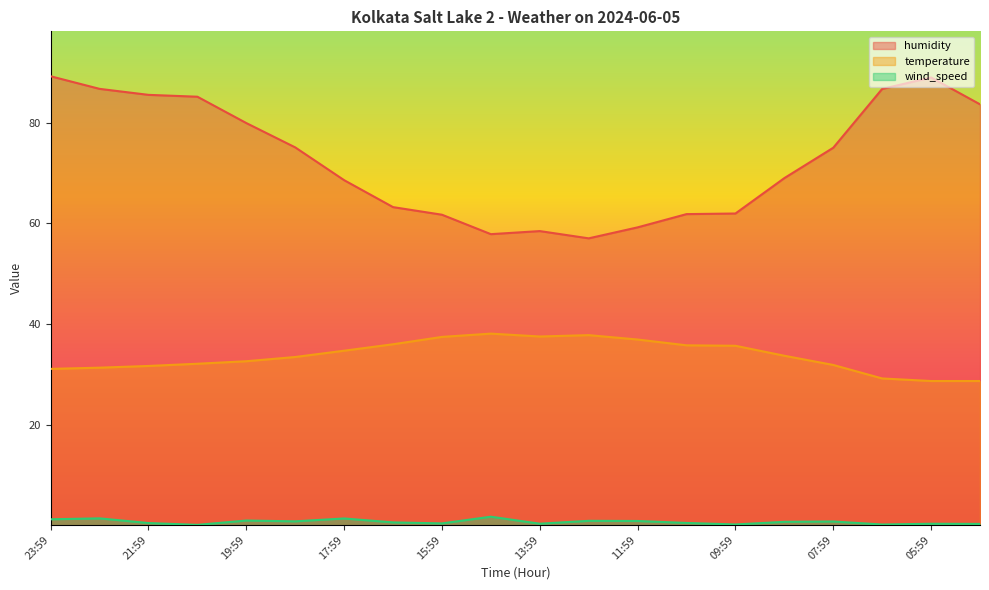

True or false: temperature and humidity cross at least once.

False